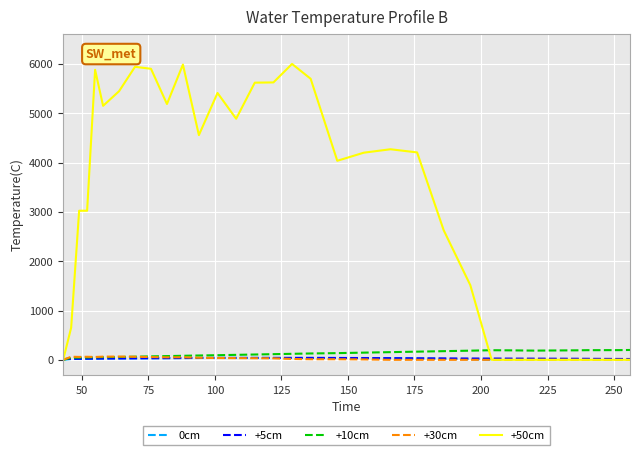

After their last crossing, which series has the higher values: +10cm or +5cm?

+10cm